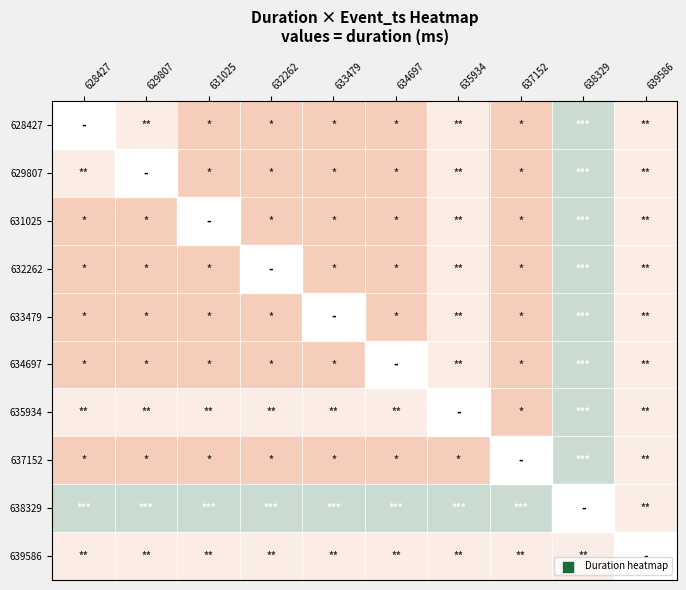

Which has a higher value, 631025 or 633479?

631025